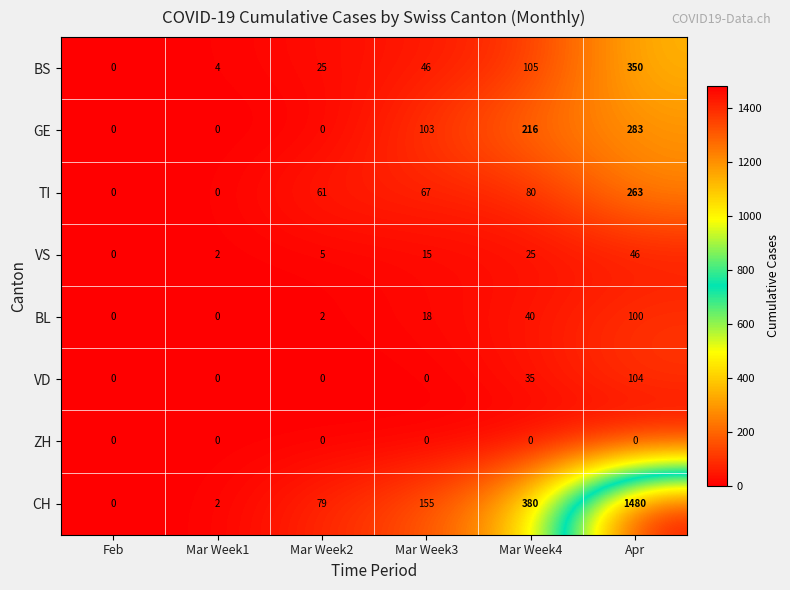

At which category does the chart reach its peak across all series?

Apr